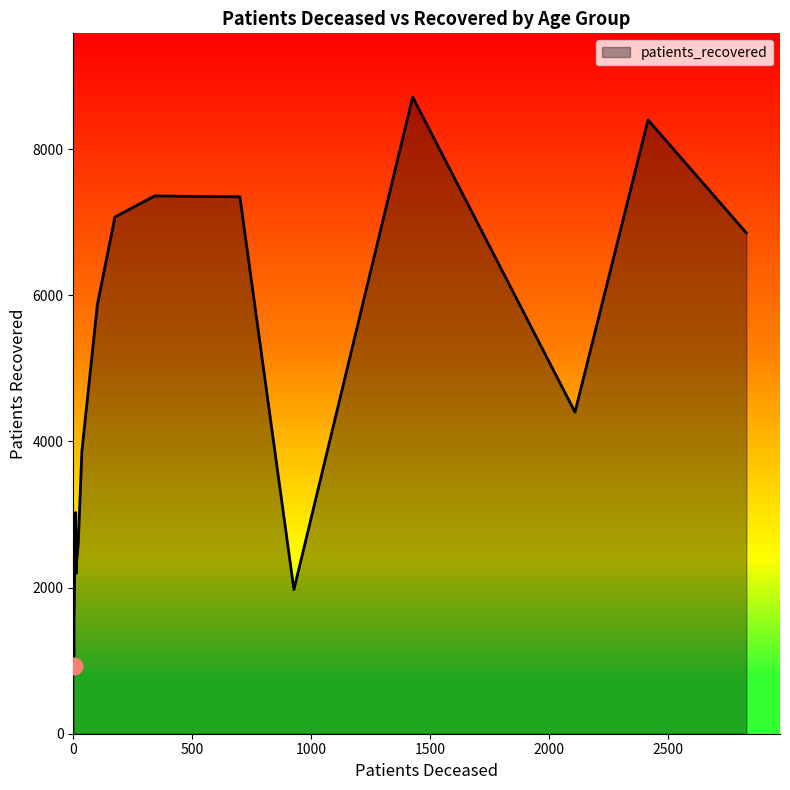

What position from the left is <20?

1